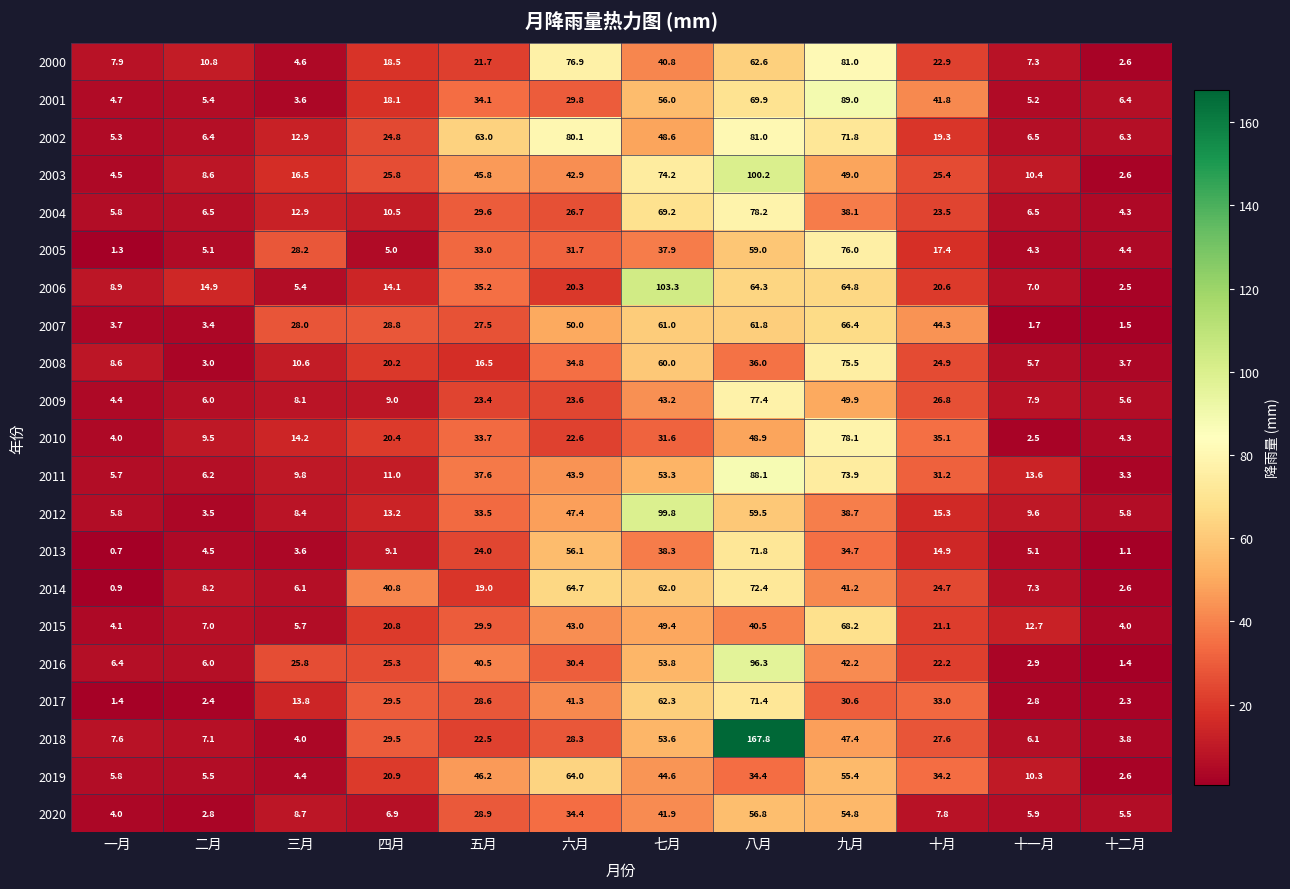

The value of 2009 at 五月 is 23.4. True or false?

True